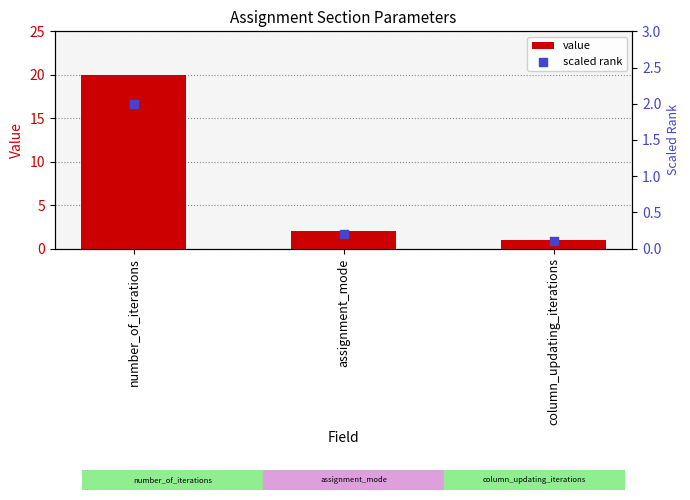

What are all the series names shown in the legend?

value, scaled rank